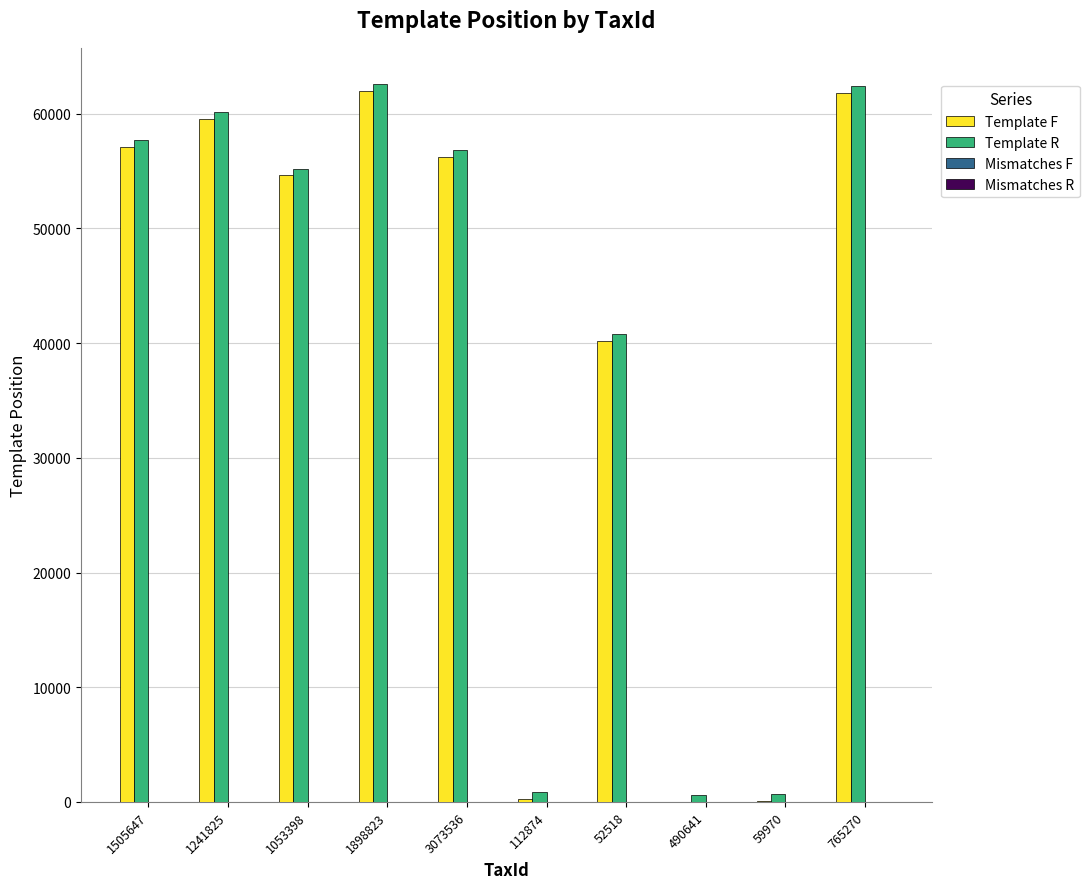

How many groups of bars are there?

10